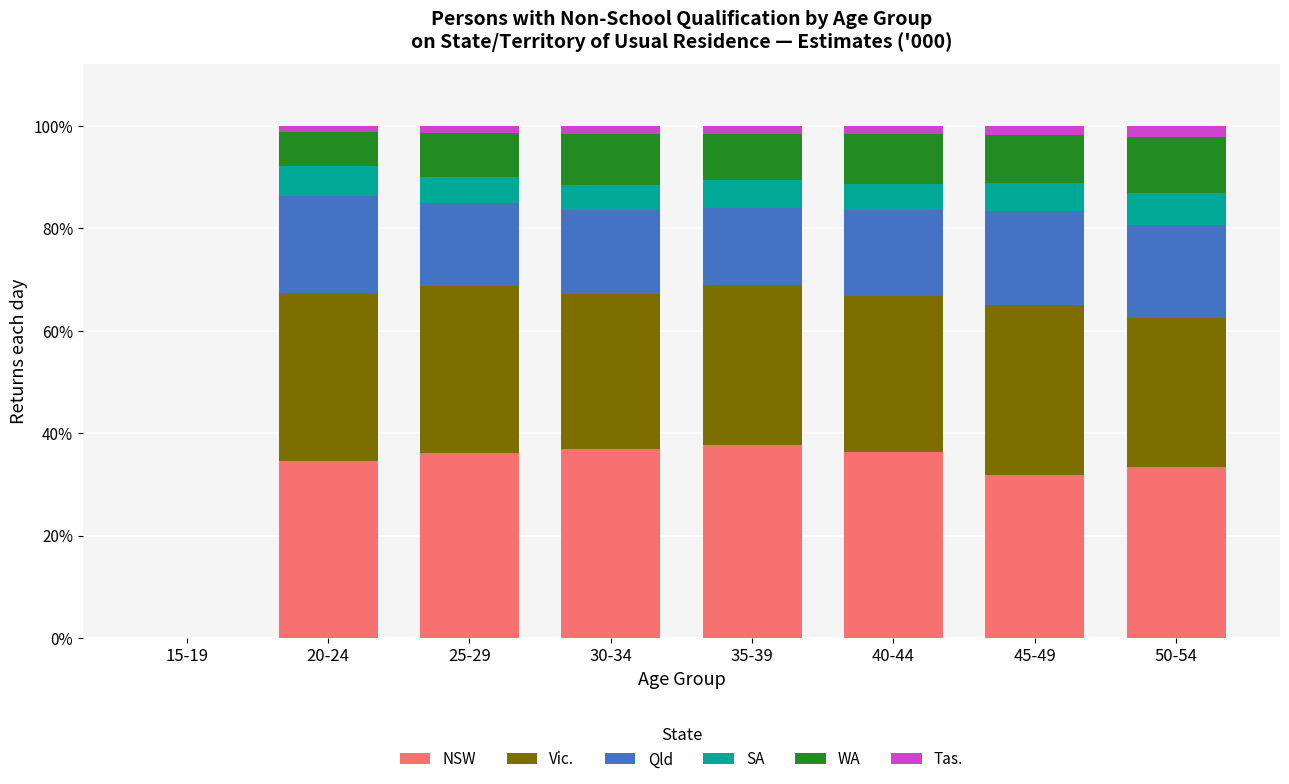

True or false: NSW has a value of 0.0 at 15-19.

True